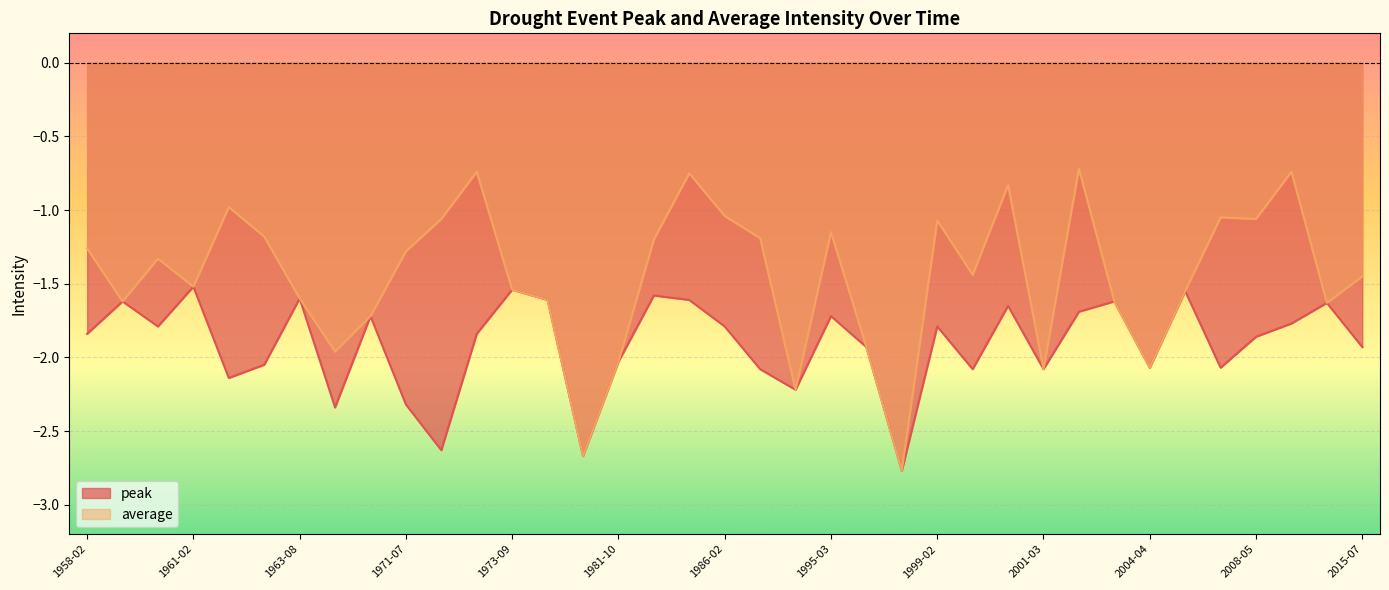

Reading right to left, extract all data points from this chart.

peak: -1.9	-1.6	-1.8	-1.9	-2.1	-1.6	-2.1	-1.6	-1.7	-2.1	-1.6	-2.1	-1.8	-2.8	-1.9	-1.7	-2.2	-2.1	-1.8	-1.6	-1.6	-2.0	-2.7	-1.6	-1.5	-1.8	-2.6	-2.3	-1.7	-2.3	-1.6	-2.0	-2.1	-1.5	-1.8	-1.6	-1.8
average: -1.4	-1.6	-0.7	-1.1	-1.1	-1.6	-2.1	-1.6	-0.7	-2.1	-0.8	-1.4	-1.1	-2.8	-1.9	-1.1	-2.2	-1.2	-1.0	-0.8	-1.2	-2.0	-2.7	-1.6	-1.5	-0.7	-1.1	-1.3	-1.7	-2.0	-1.6	-1.2	-1.0	-1.5	-1.3	-1.6	-1.3